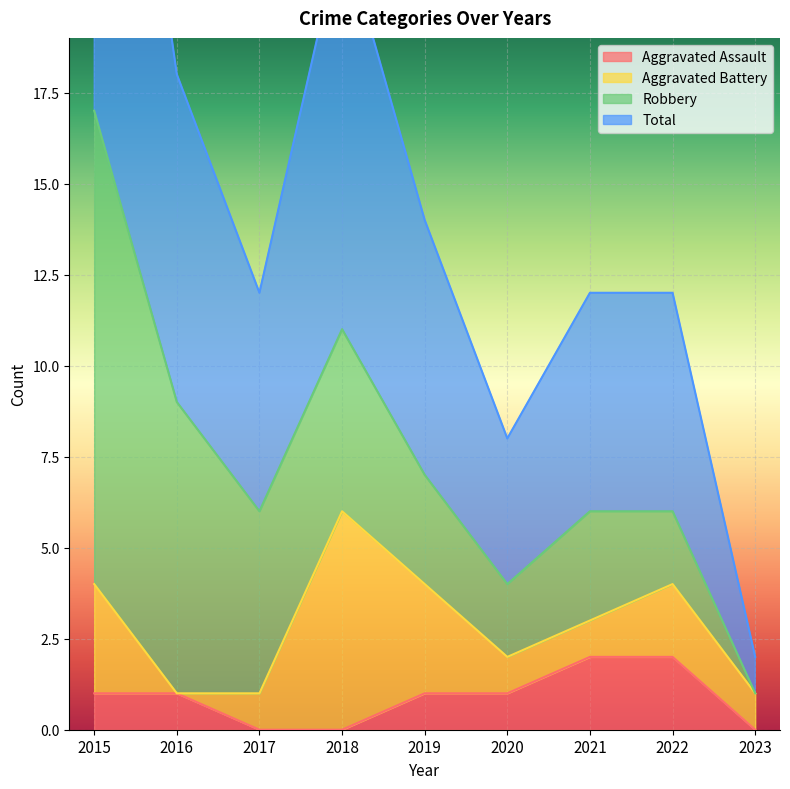

What is the value of the Aggravated Assault point at the 1st from the left?

1